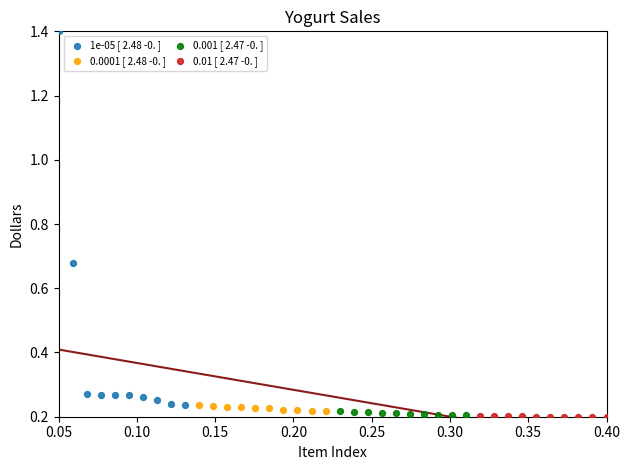

Which series contains the highest Y value?

1e-05 [ 2.48 -0. ]